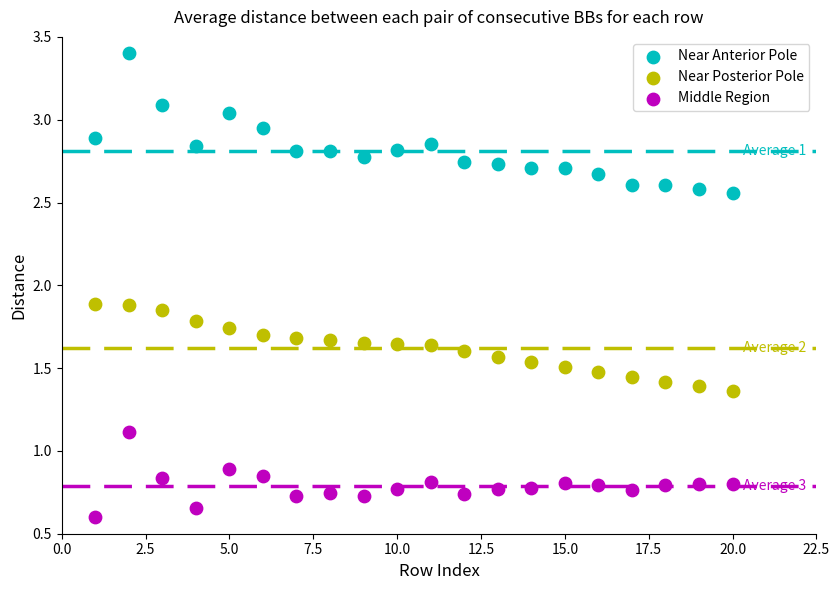

Which series reaches the maximum Y coordinate?

Near Anterior Pole